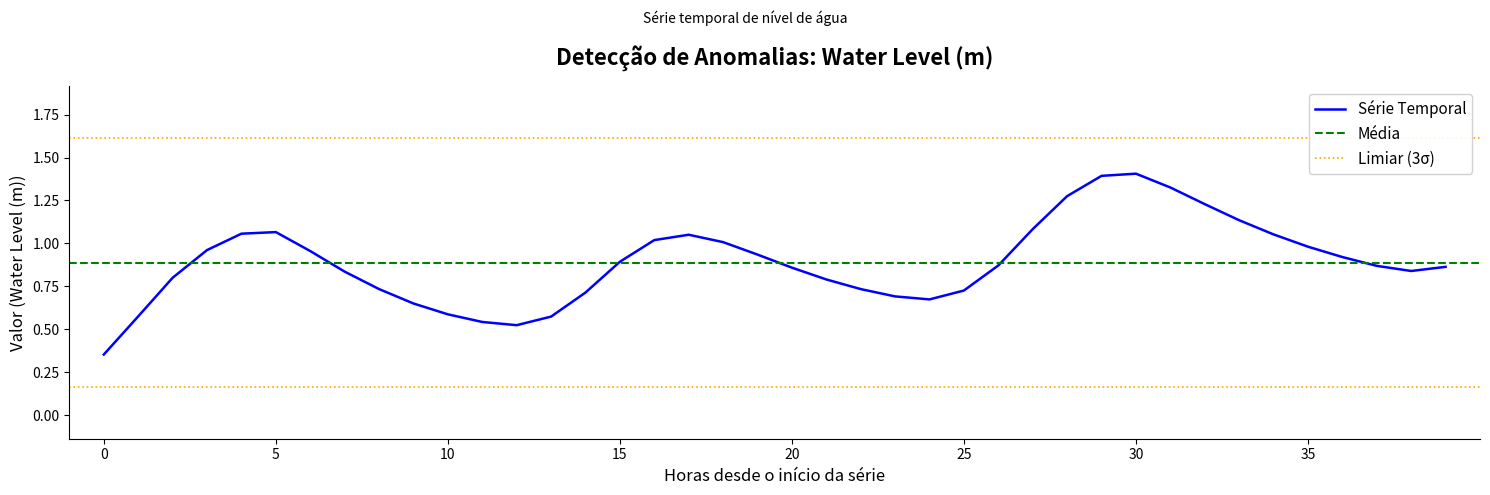

Reading right to left, list all the values displayed in this chart.

0.9	0.8	0.9	0.9	1.0	1.1	1.1	1.2	1.3	1.4	1.4	1.3	1.1	0.9	0.7	0.7	0.7	0.7	0.8	0.9	0.9	1.0	1.1	1.0	0.9	0.7	0.6	0.5	0.5	0.6	0.7	0.7	0.8	1.0	1.1	1.1	1.0	0.8	0.6	0.4